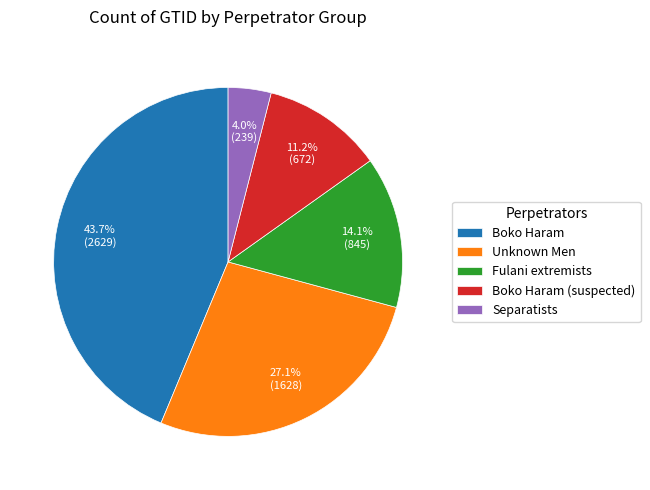

Is there a majority slice in this chart?

No